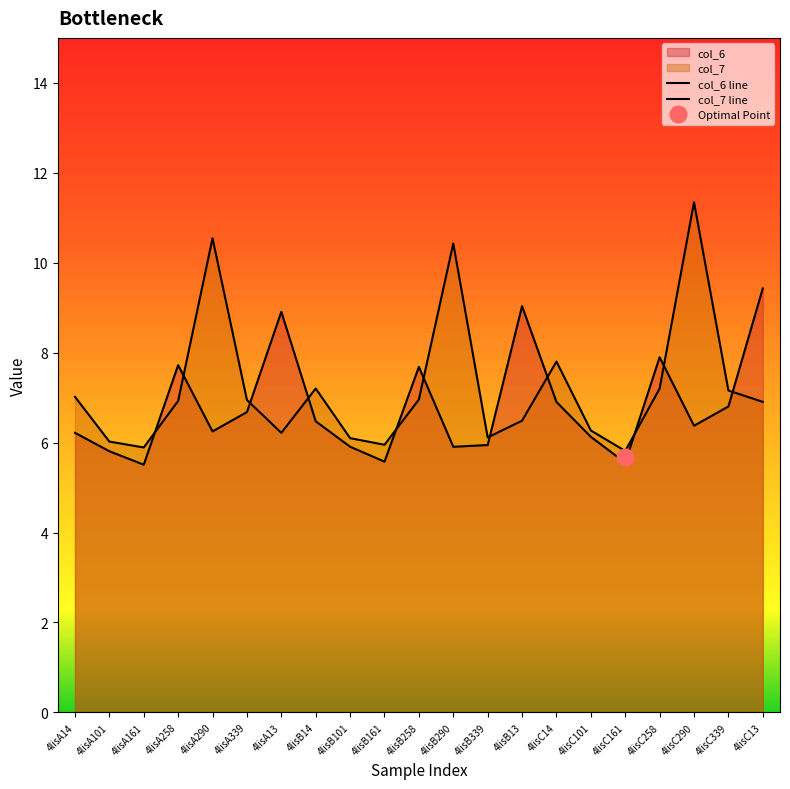

After their last crossing, which series has the higher values: col_7 or col_6?

col_6